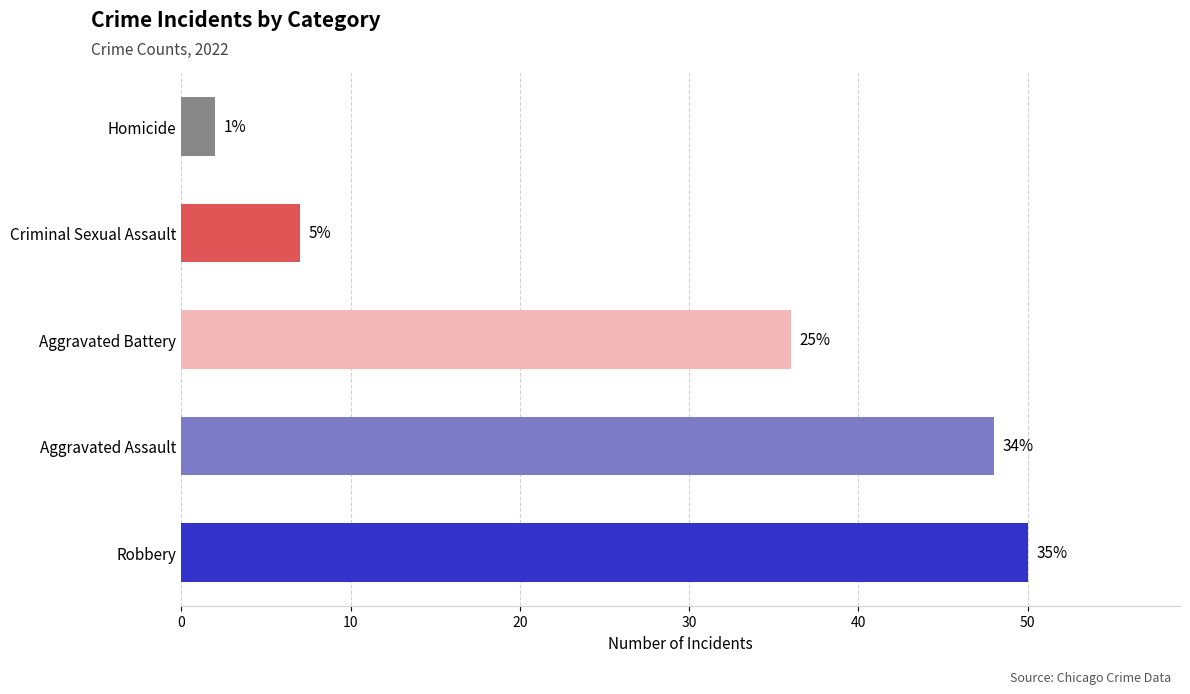

Which series has the largest total across all categories?

Robbery